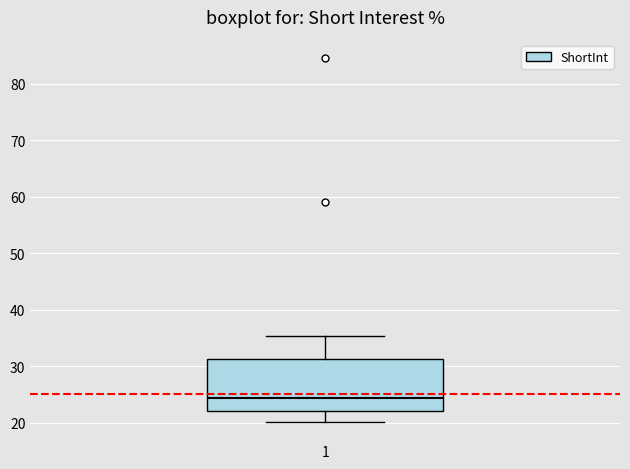

Transcribe this box plot: give where the median line is, the range the box spans, and where the two whiskers end, as read against the y-axis. The values are not printed on the chart, so give them approximately, as read against the axis.

median 24, box 22 to 31, whiskers 20 to 35